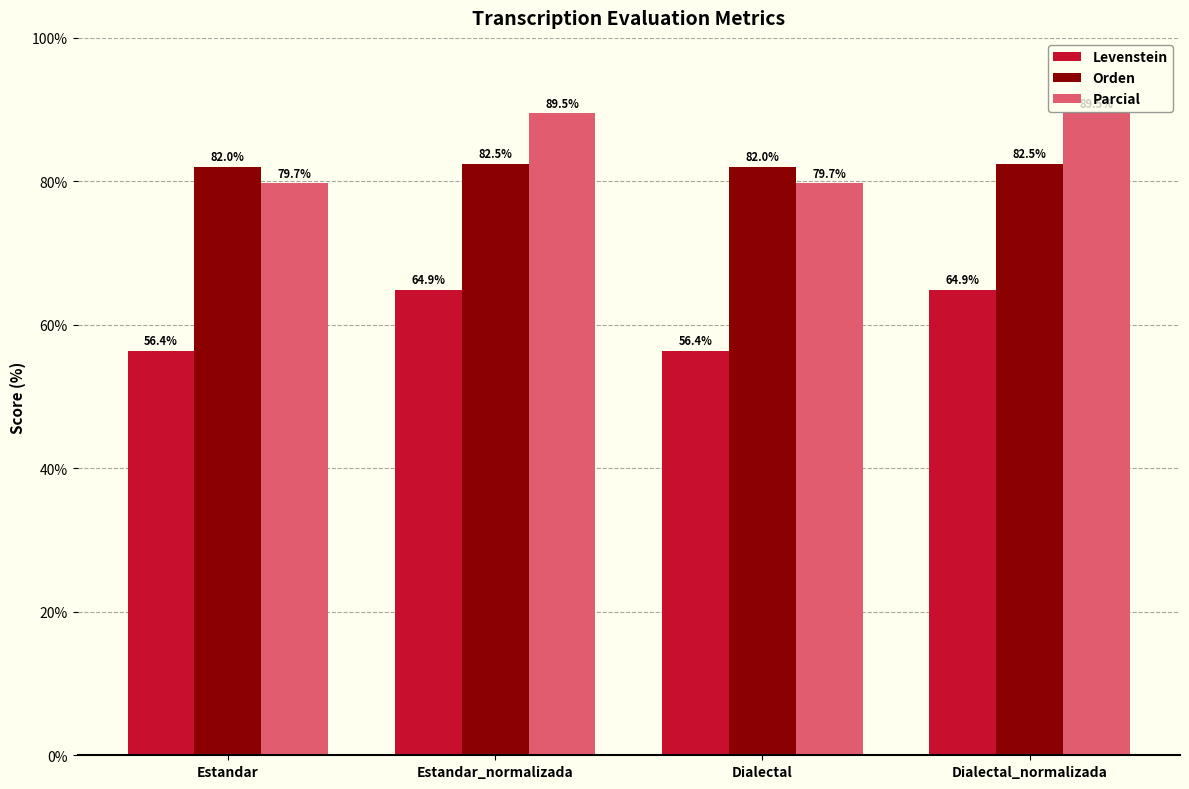

What is the label of the 1st bar from the right?

Dialectal_normalizada